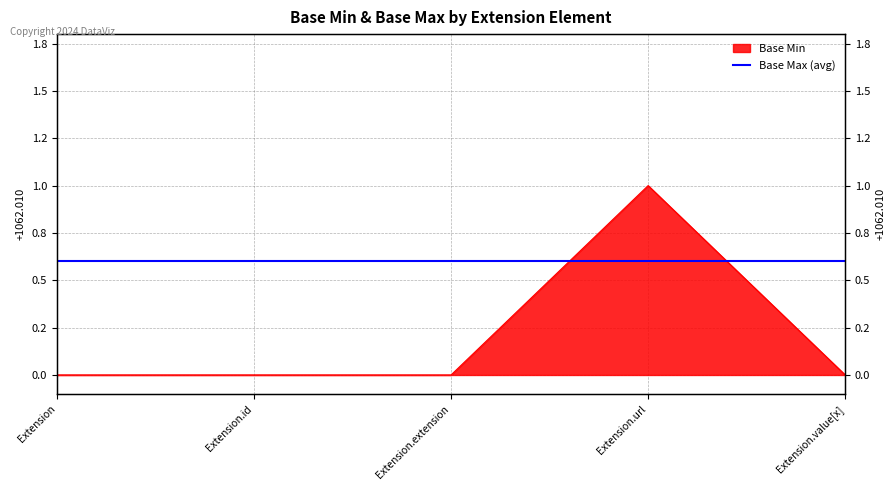

At which category does the data reach its first local peak?

Extension.url